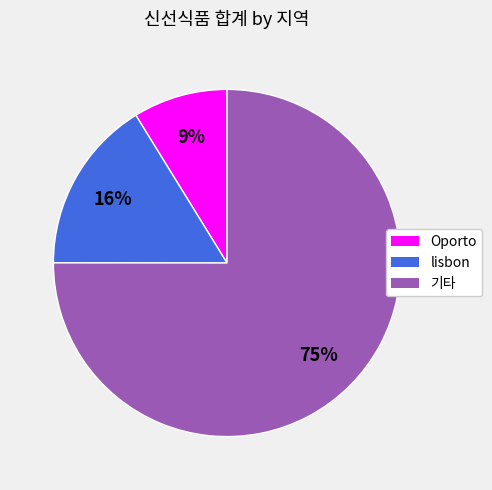

What is the largest slice in the pie chart?

기타